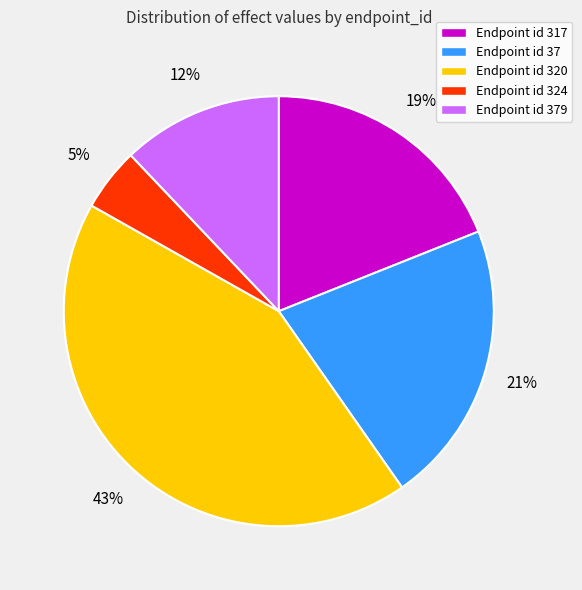

How many slices are in this pie chart?

5